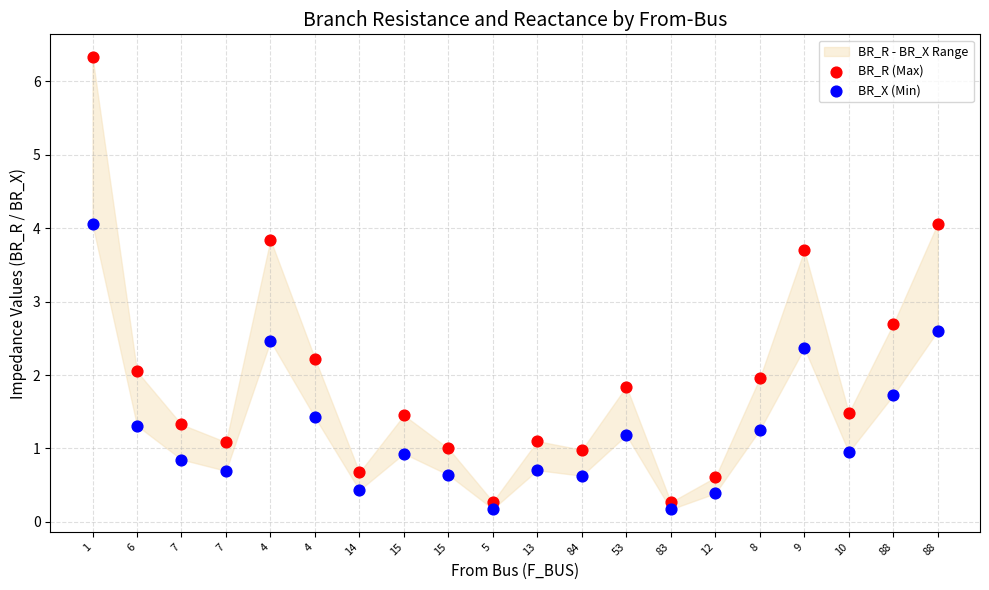

Which series has the largest Y range (max minus min)?

BR_R (Max)